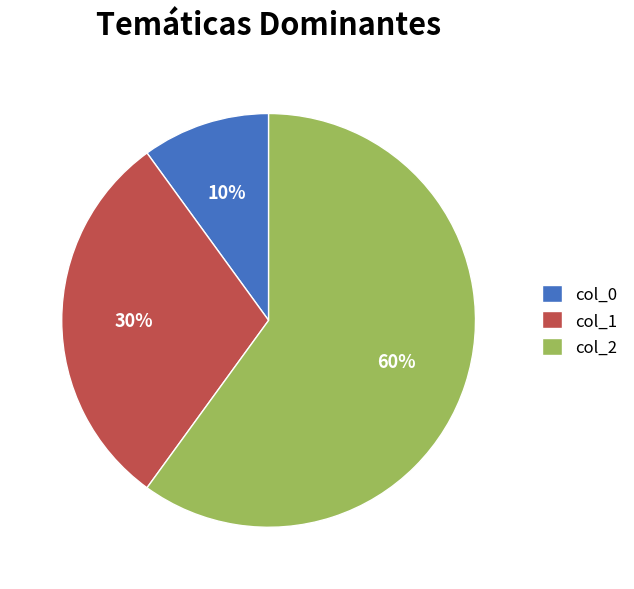

To the nearest percent, what percentage of the pie is col_1?

30%